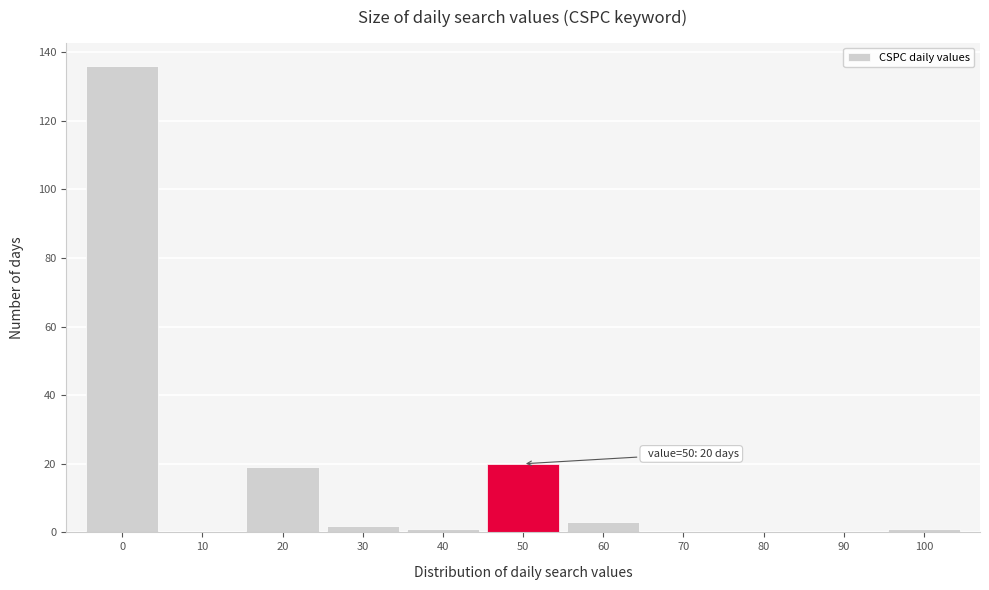

Reading left to right, extract all data points from this chart.

0=136	10=0	20=19	30=2	40=1	50=20	60=3	70=0	80=0	90=0	100=1